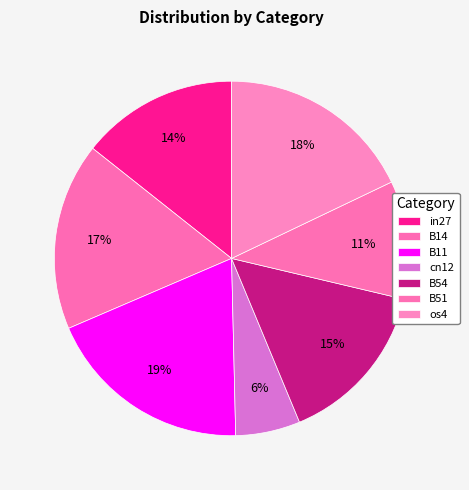

To the nearest percent, what is the difference between the largest and smallest slice percentages?

13%